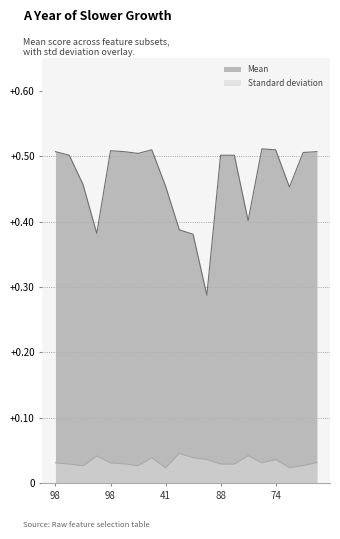

Where is the first local maximum for Standard deviation?

87